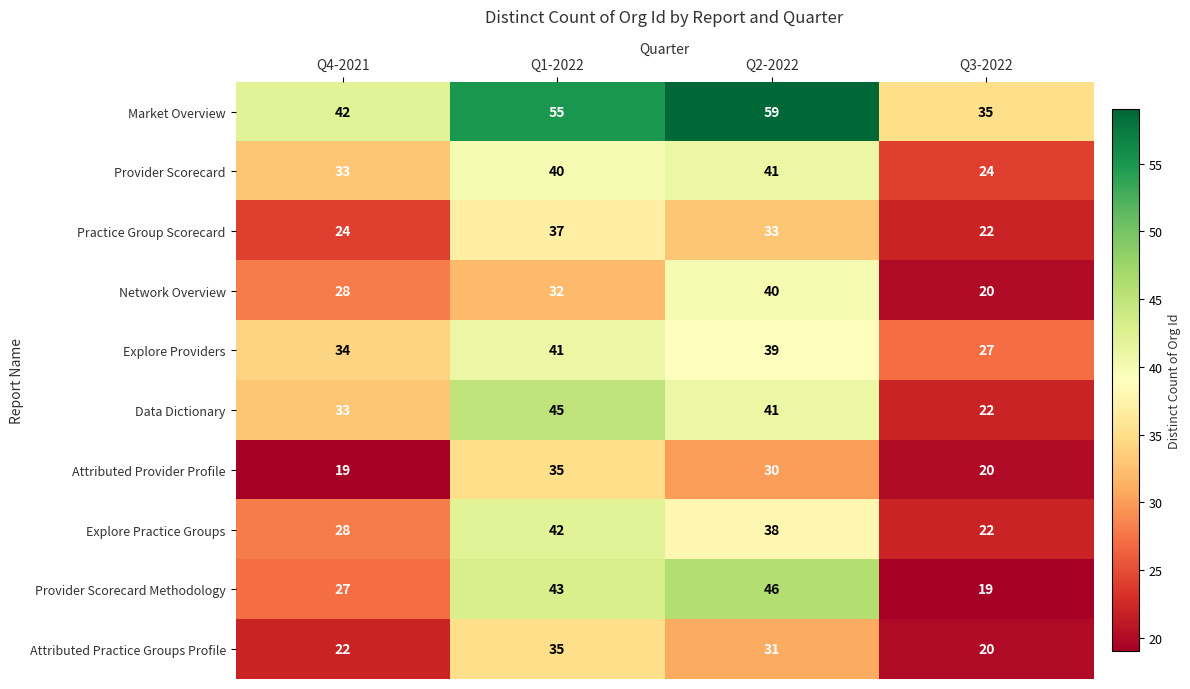

Count the Market Overview values in the range 42 to 59.

3